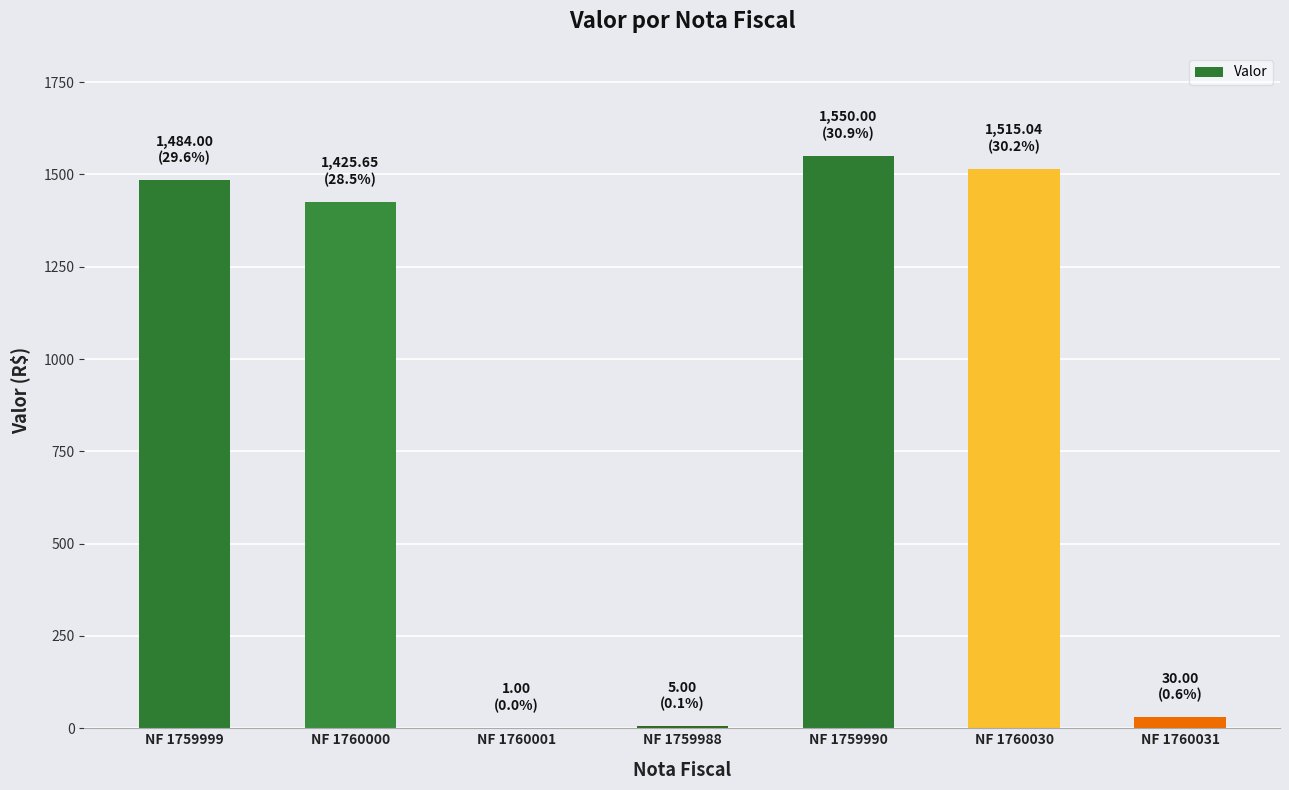

Approximately how many times larger is the value at NF 1760030 compared to NF 1759999?

1.0